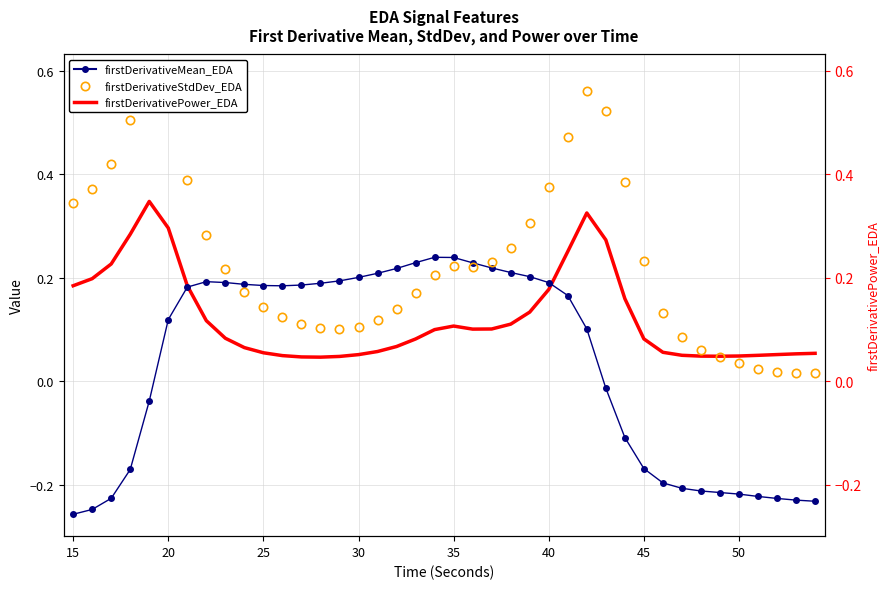

Which series has the largest total across all categories?

firstDerivativeStdDev_EDA